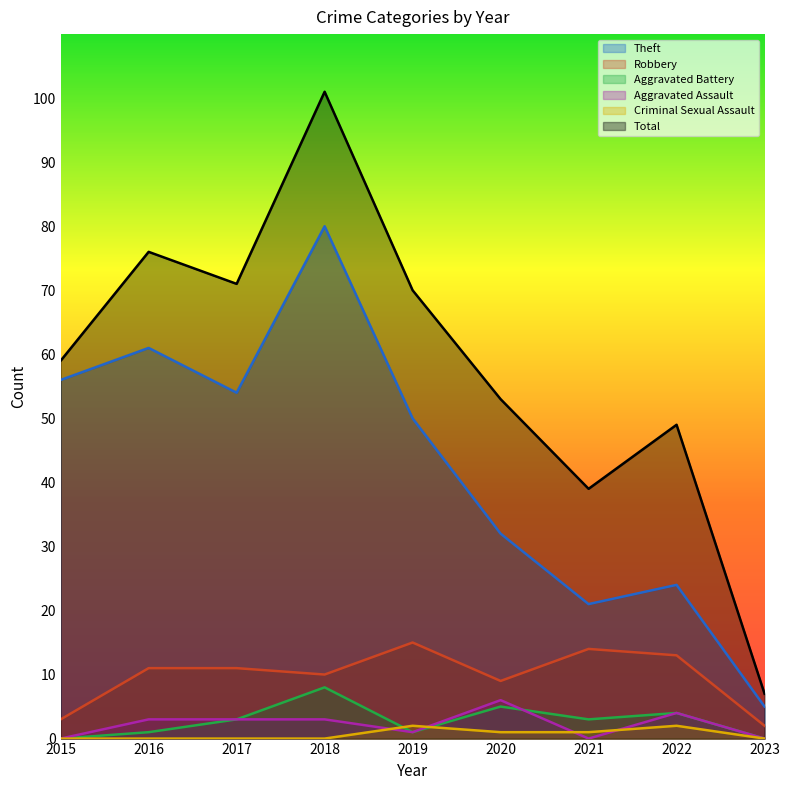

What is the value of the Aggravated Battery point at the 2nd from the left?

1